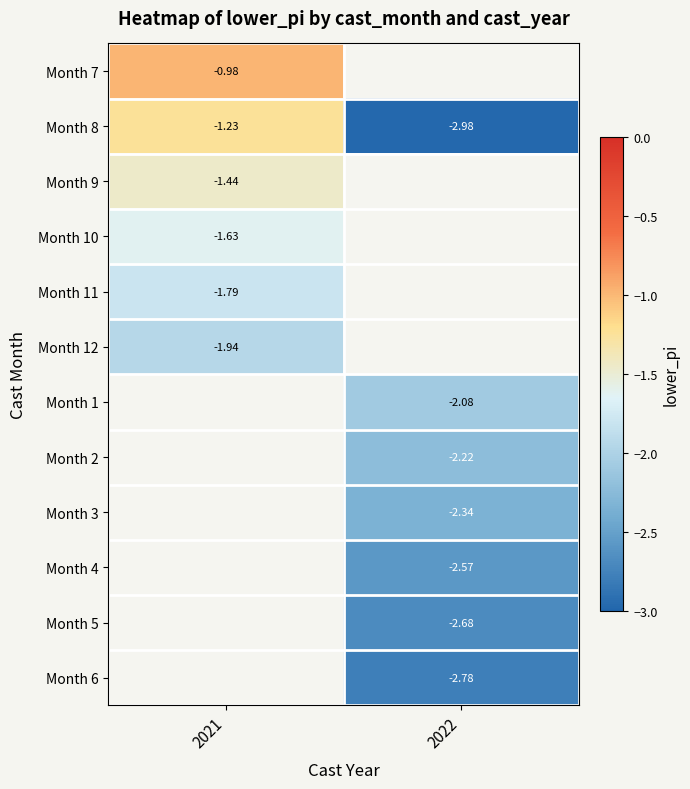

How many values in Month 1 are below zero?

1